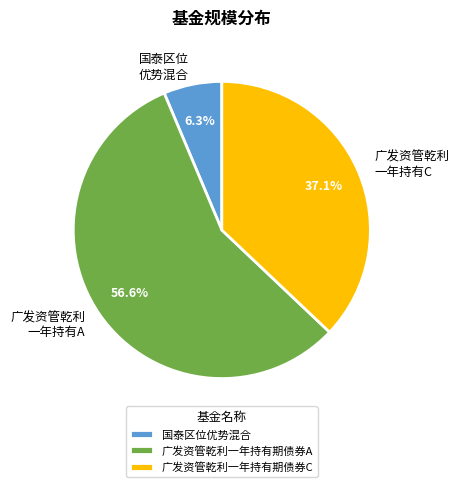

Between 广发资管乾利一年持有期债券C and 广发资管乾利一年持有期债券A, which is larger?

广发资管乾利一年持有期债券A